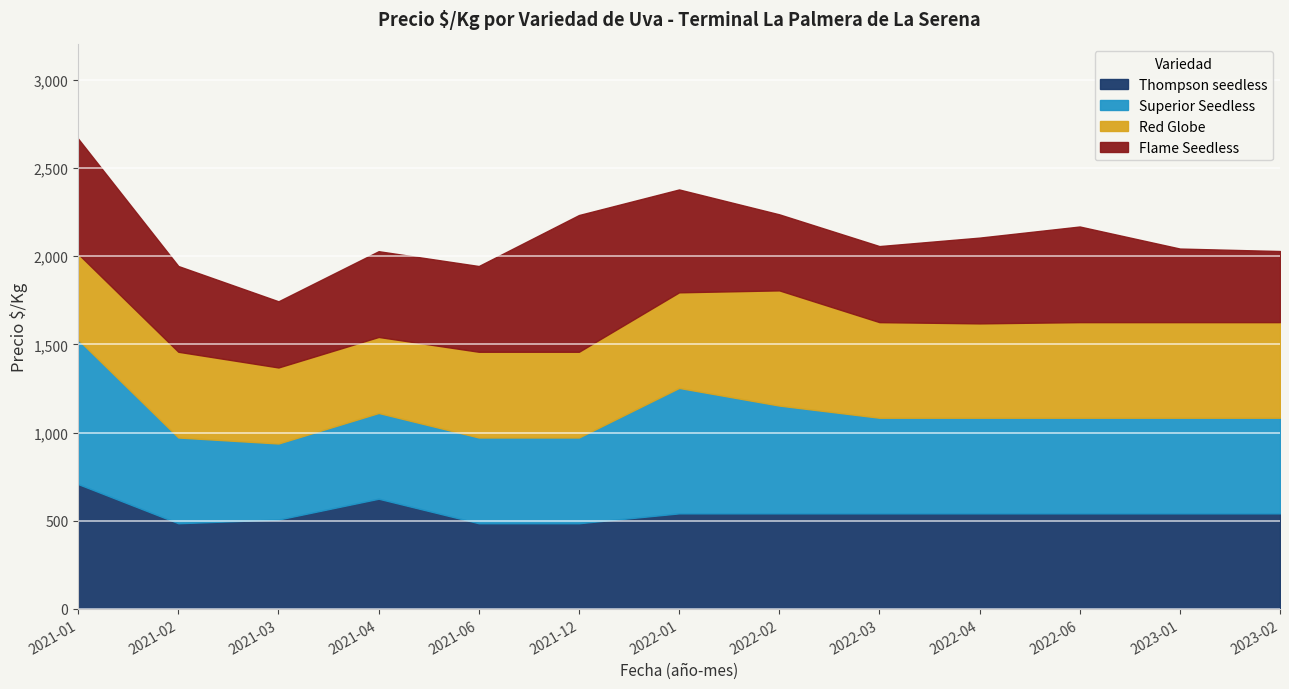

How many interior local valleys does the Flame Seedless series have?

2